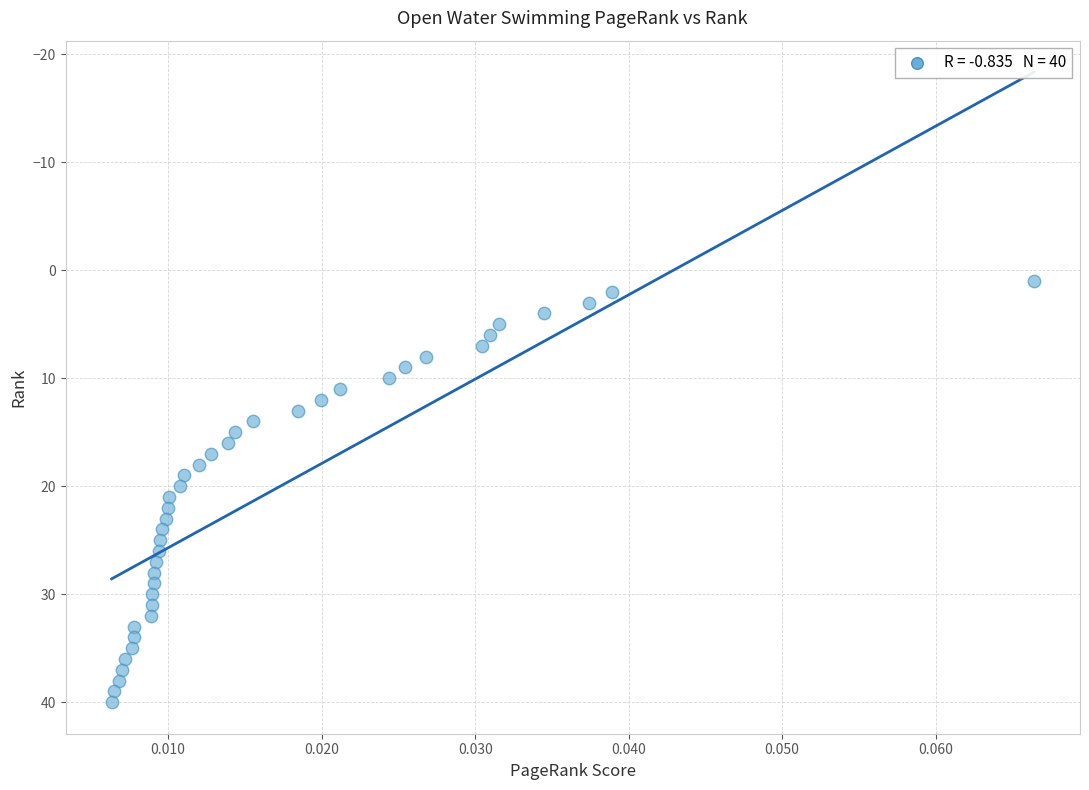

What is the range of Y values (max minus min)?

39